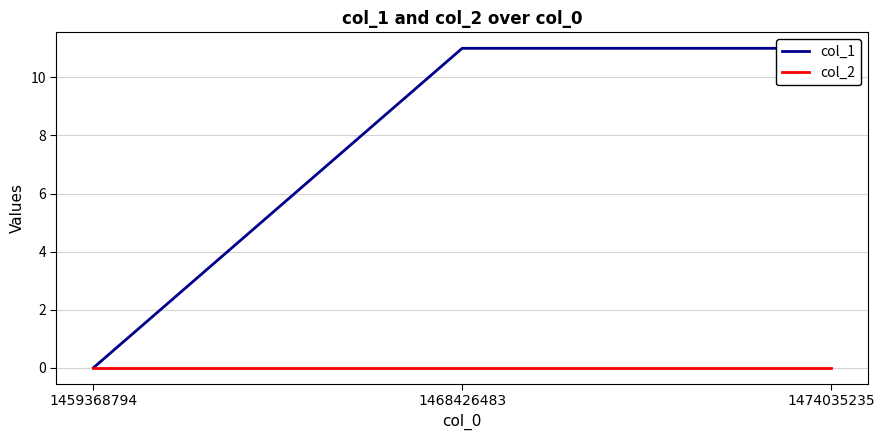

List the series in order of their overall mean, lowest first.

col_2, col_1